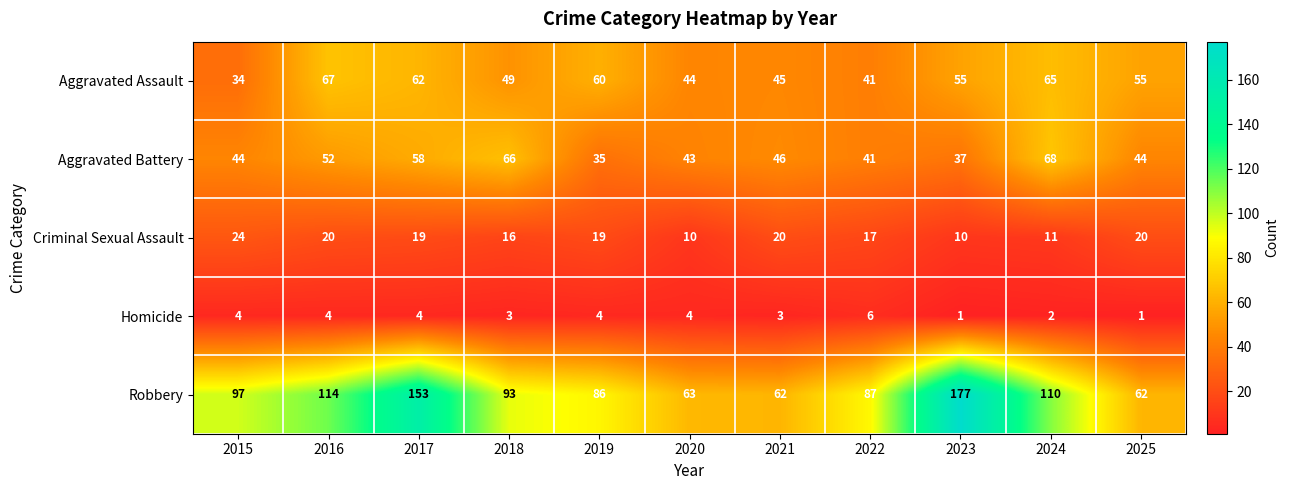

The Aggravated Battery series shows 52 at 2016. True or false?

True